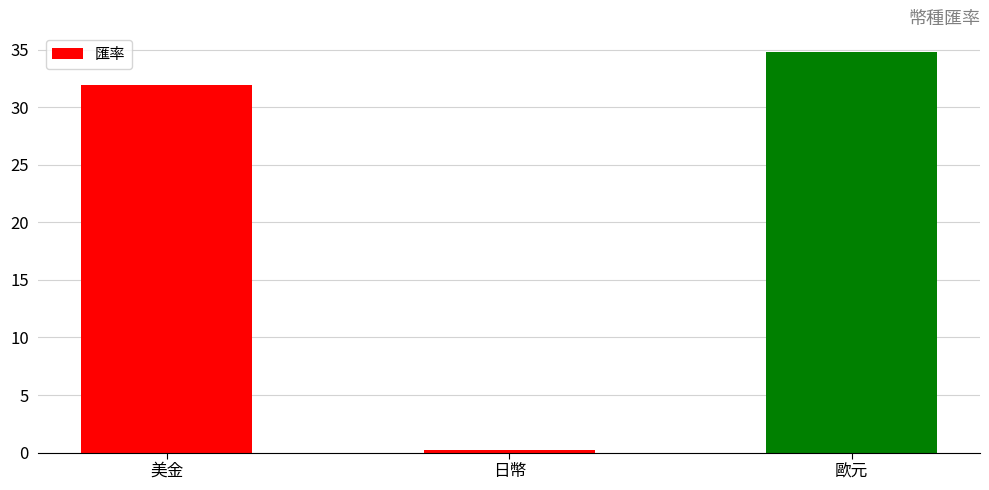

What position from the right is 日幣?

2